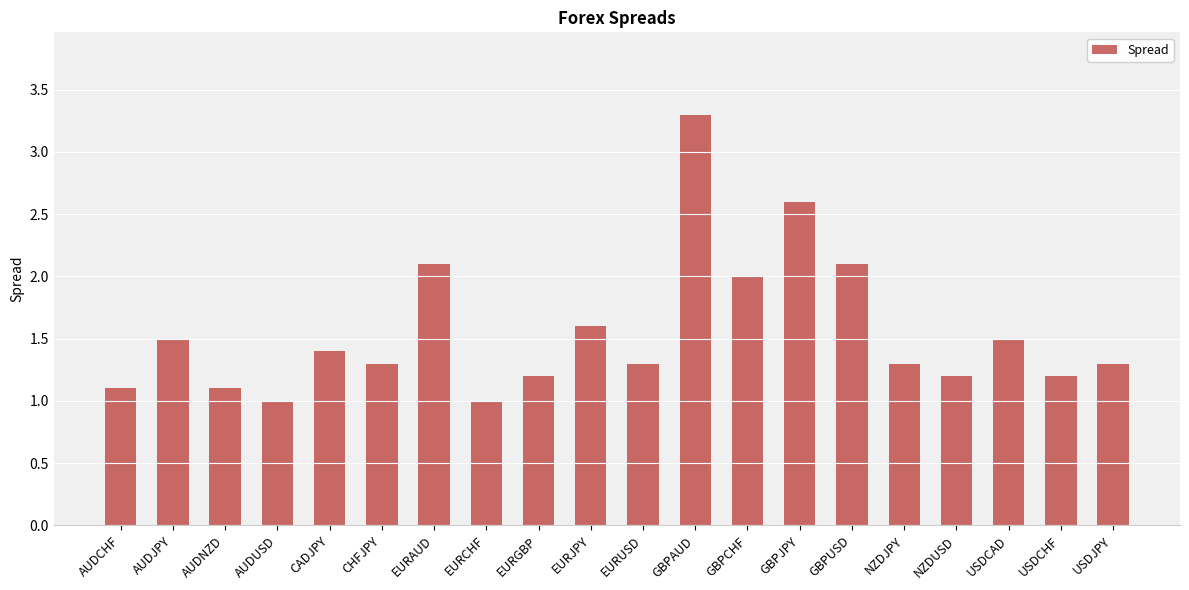

Is it true that the value at USDCHF is 1.2?

True